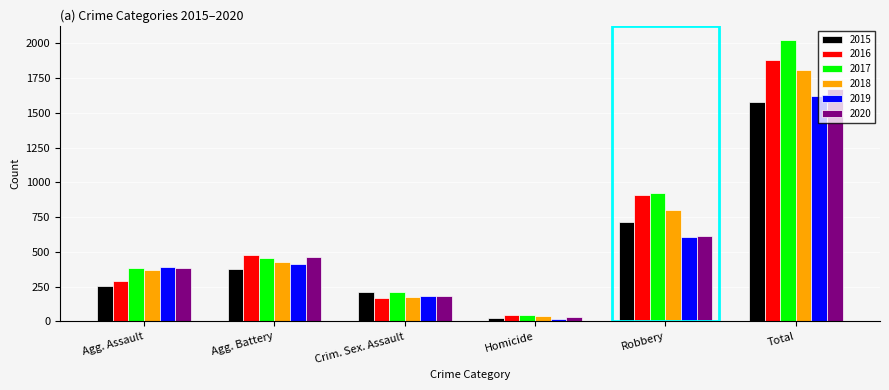

What is the lowest value of the 2017 series?

49